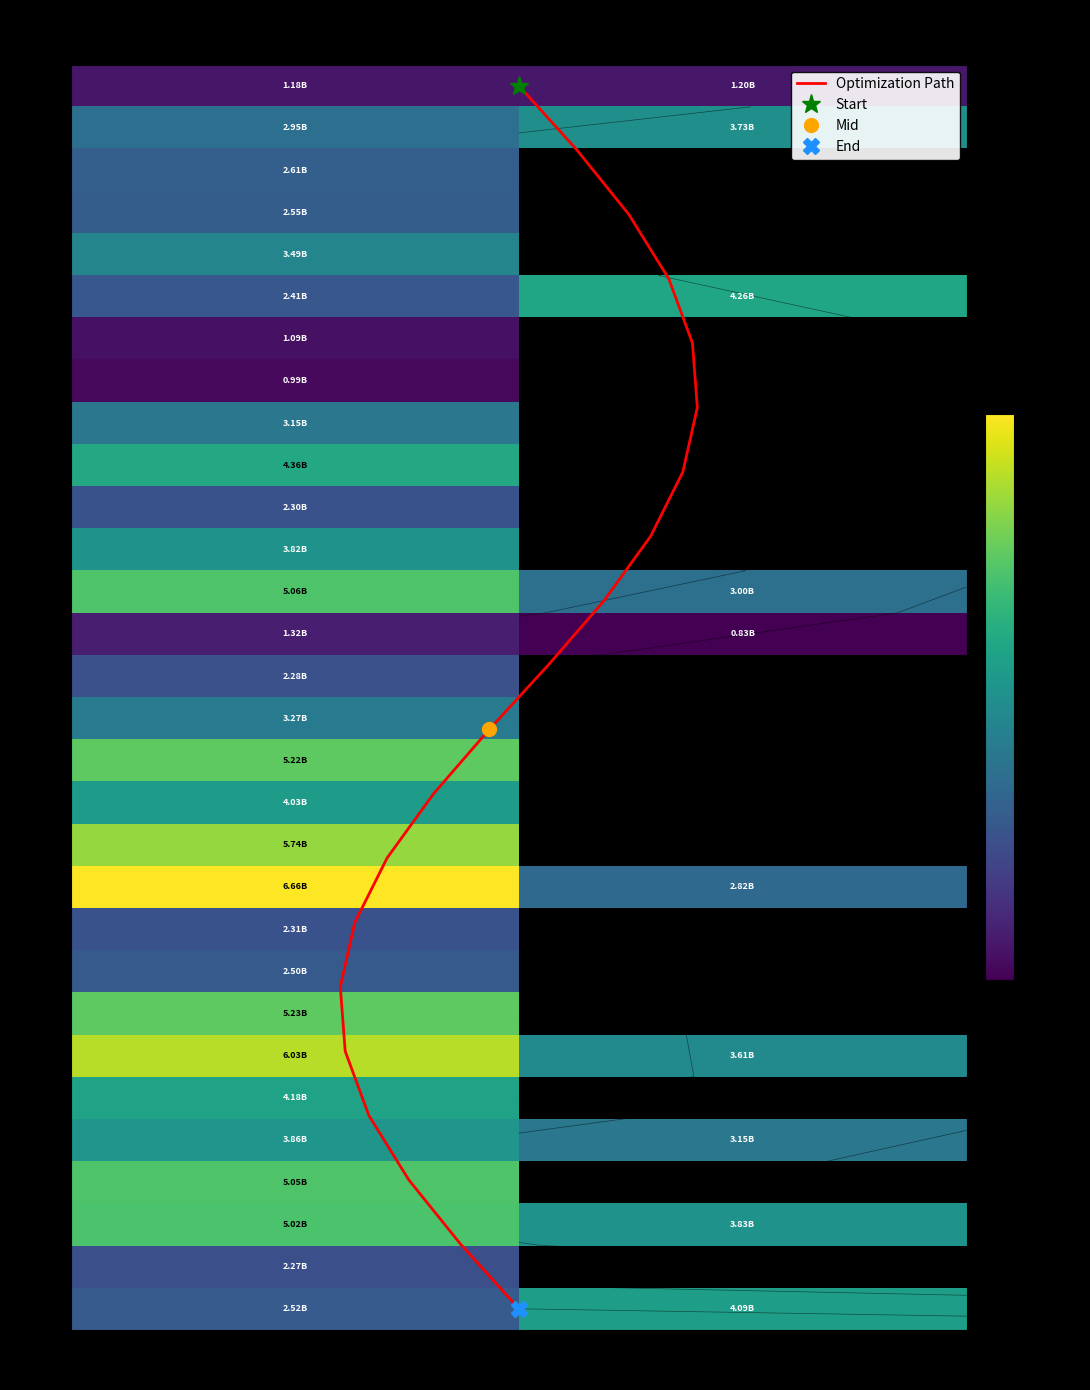

The value of ethereum at 11 is -2376256596.8. True or false?

False